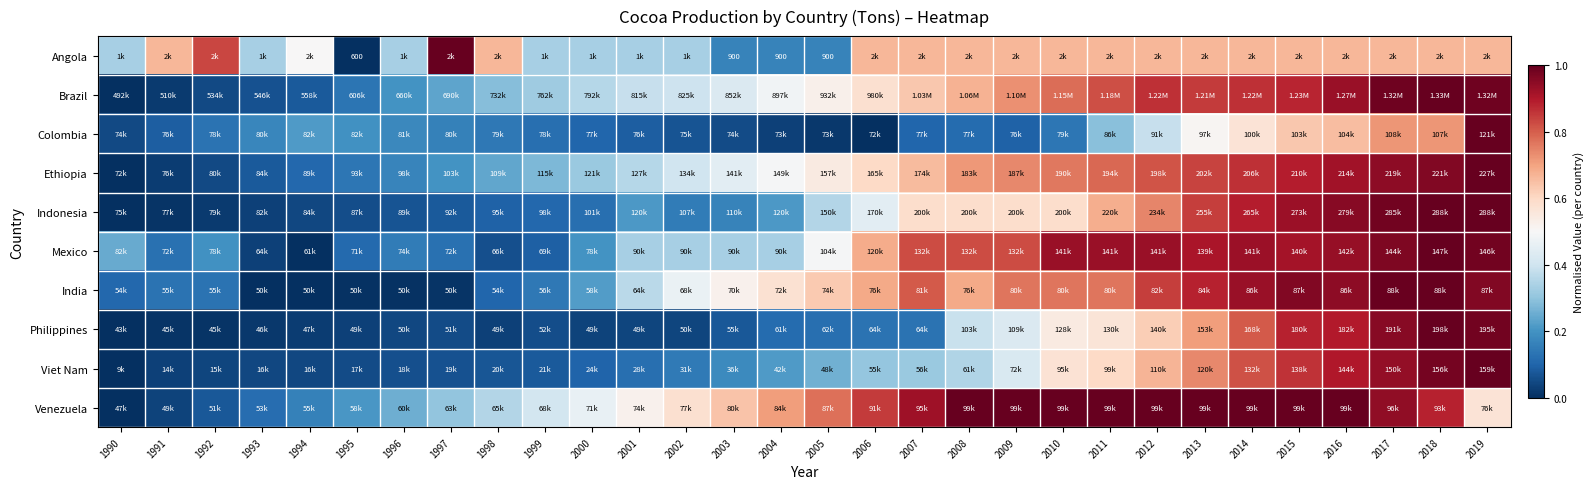

The value of Ethiopia at 2009 is 1.2. True or false?

False